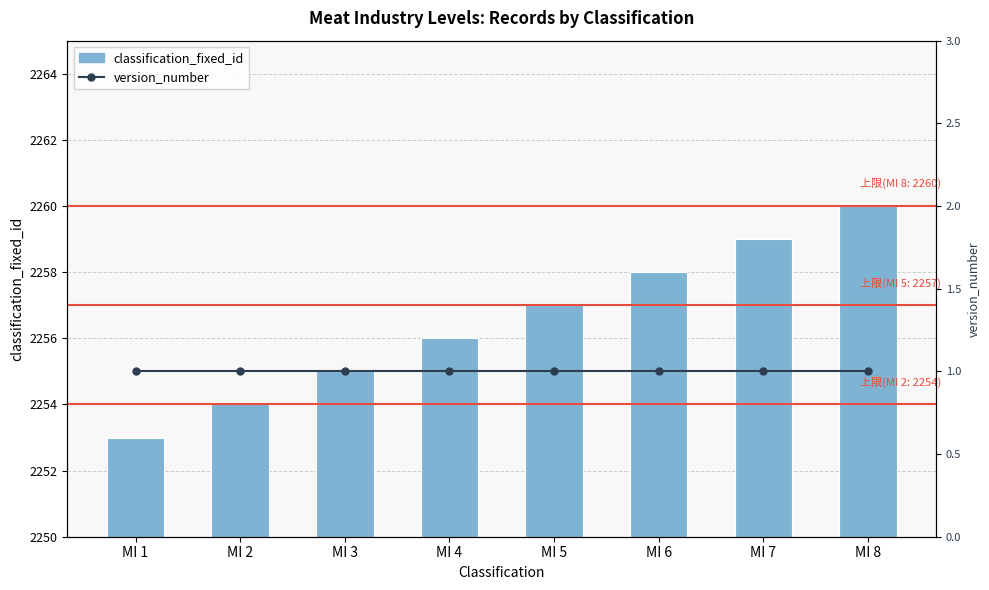

What is the difference between the maximum and minimum values in the classification_fixed_id series?

7